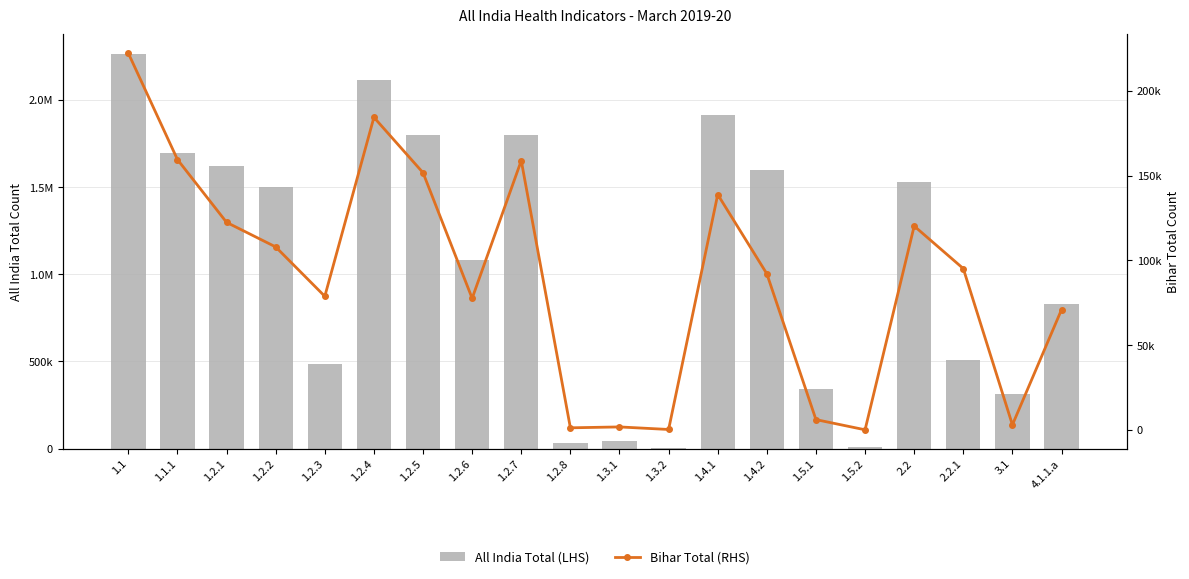

Are the bars grouped side by side (vs. stacked)?

Yes